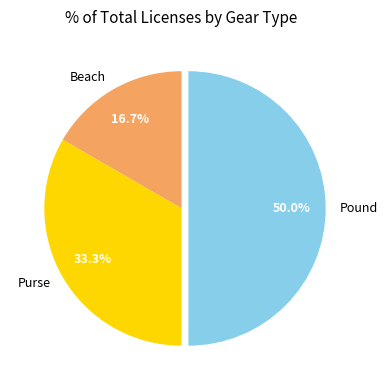

What percentage do Beach and Pound together represent?

66.7%